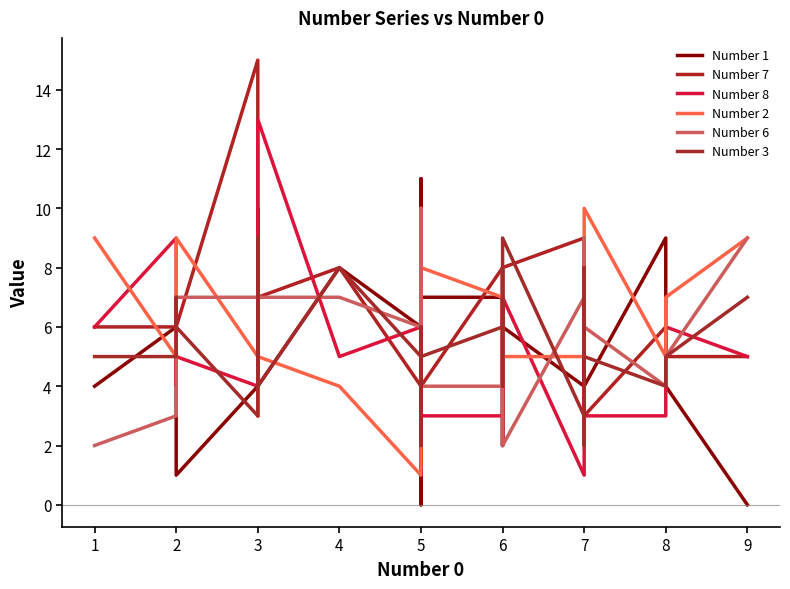

What is the average value of the Number 3 series?

5